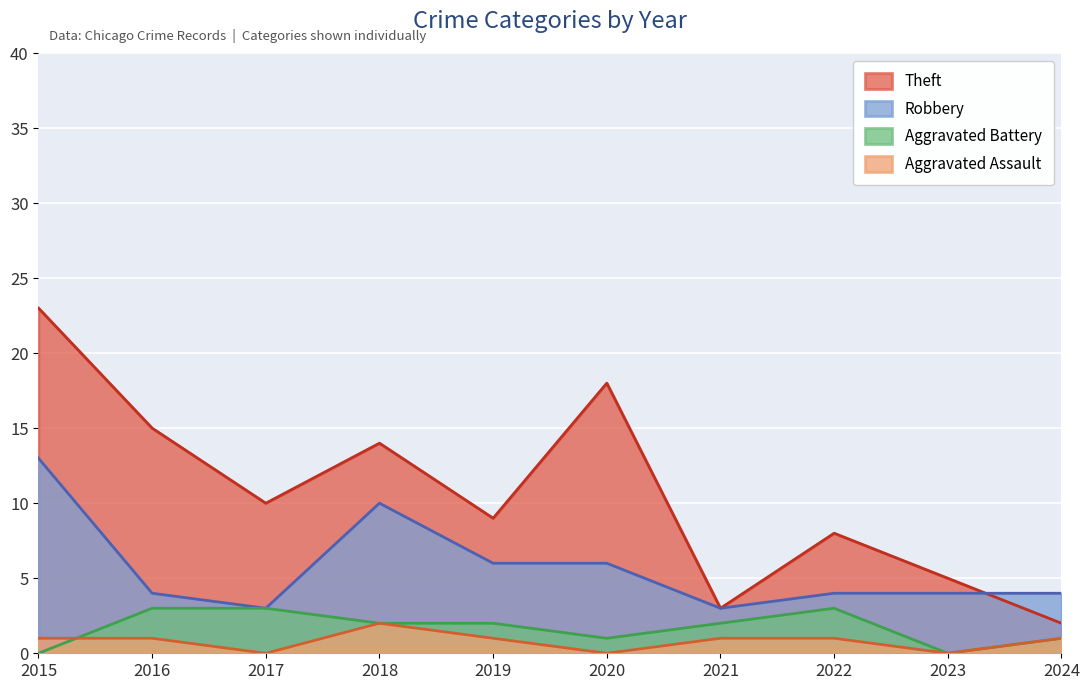

How many lines are shown in the chart?

4